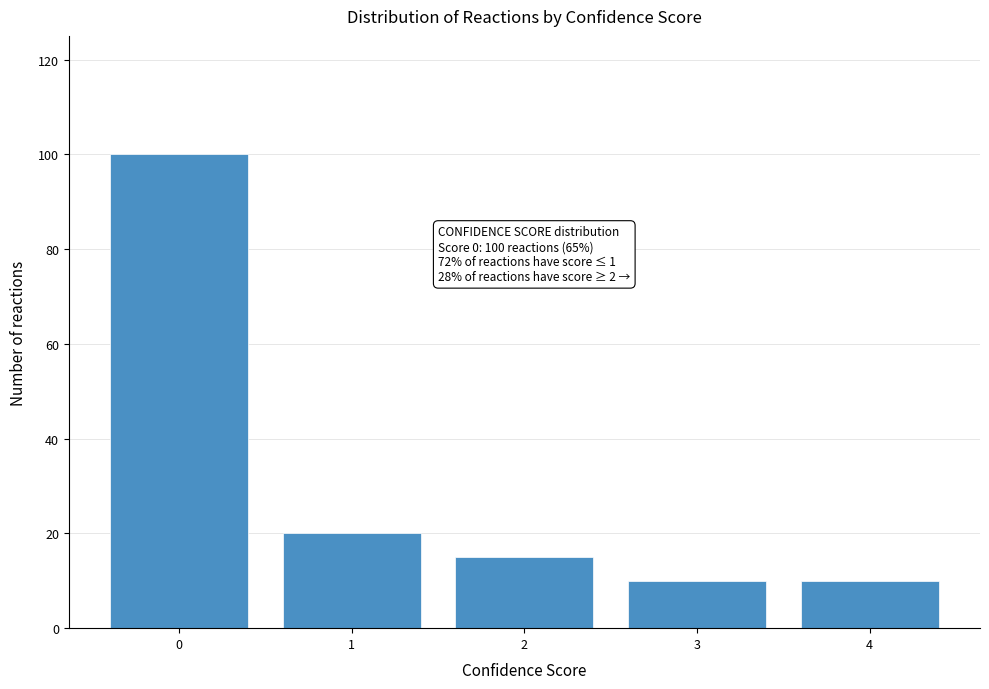

Reading right to left, extract all data points from this chart.

4=10	3=10	2=15	1=20	0=100